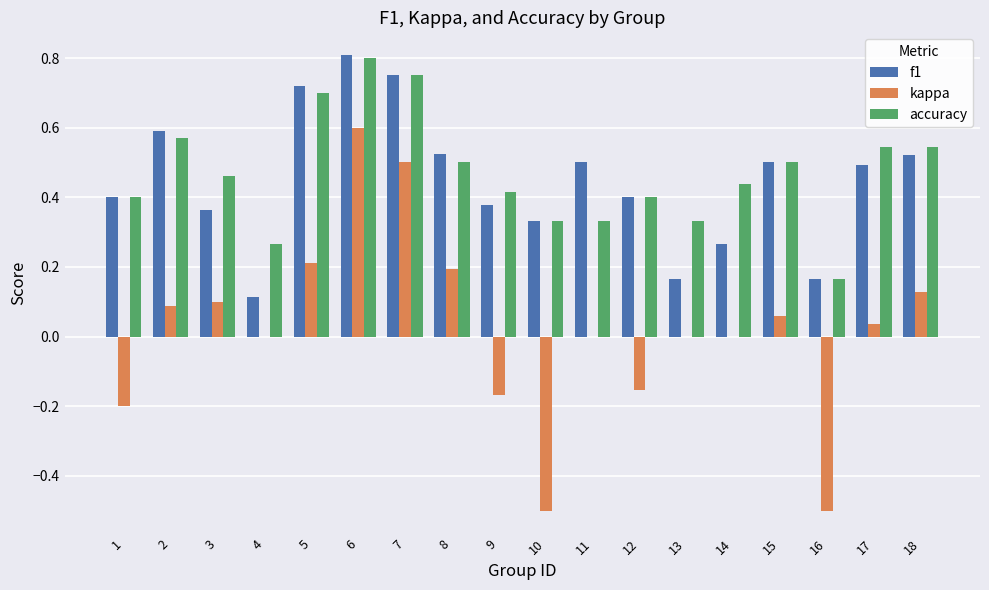

At which category is the sum across all series the highest?

6